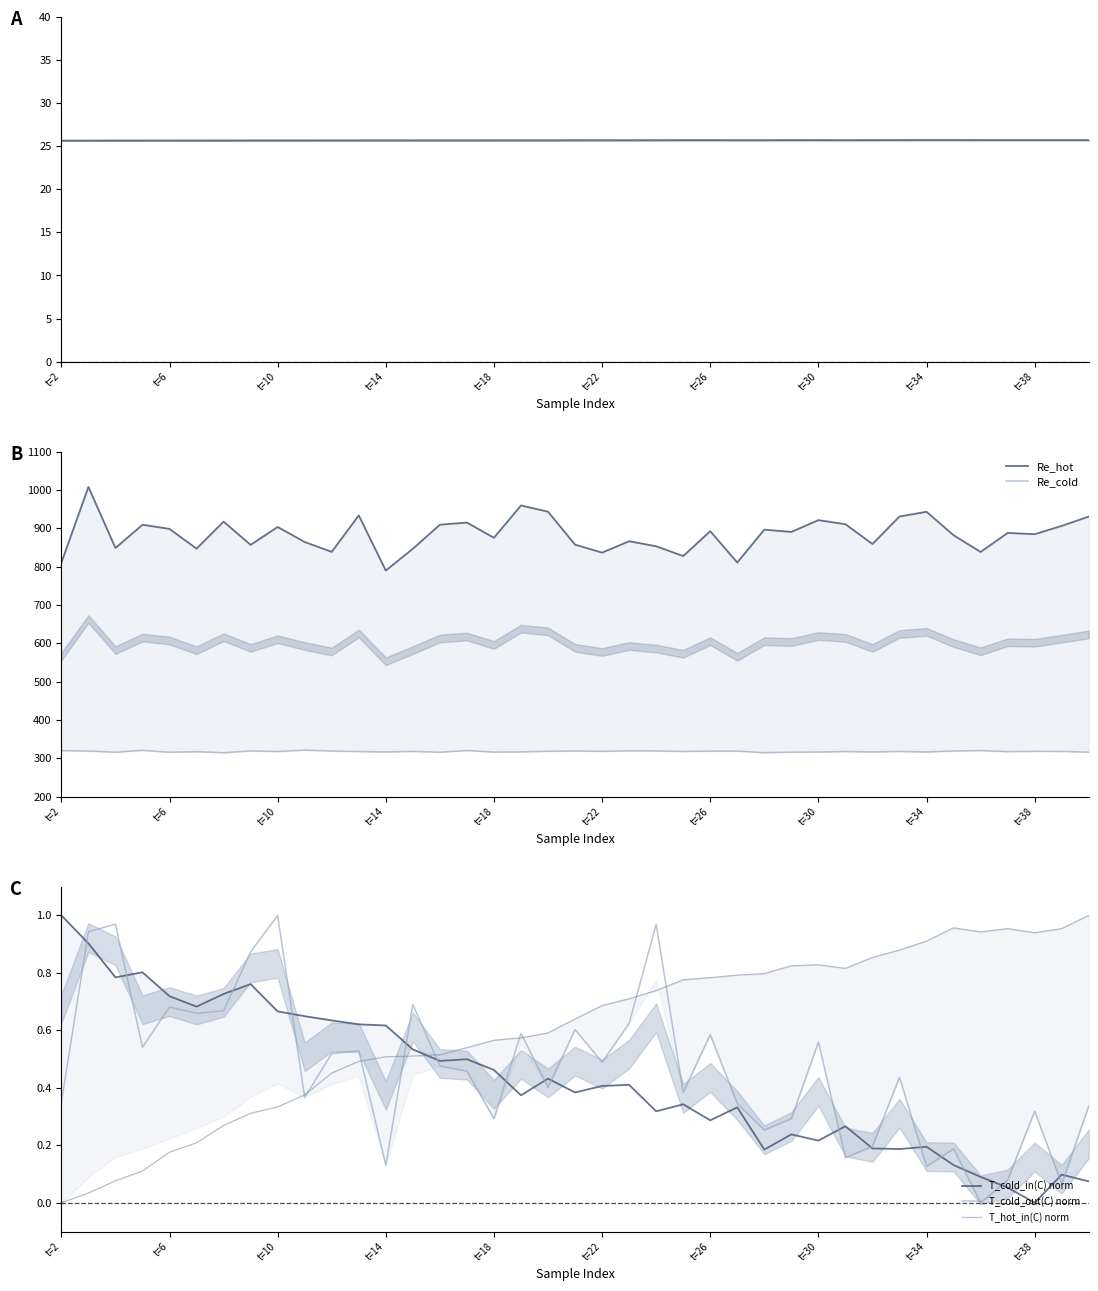

Rank the series by their maximum value, from lowest to highest.

T_hot_in(C), T_cold_in(C), T_cold_out(C), T_hot_out(C), Re_cold, Re_hot